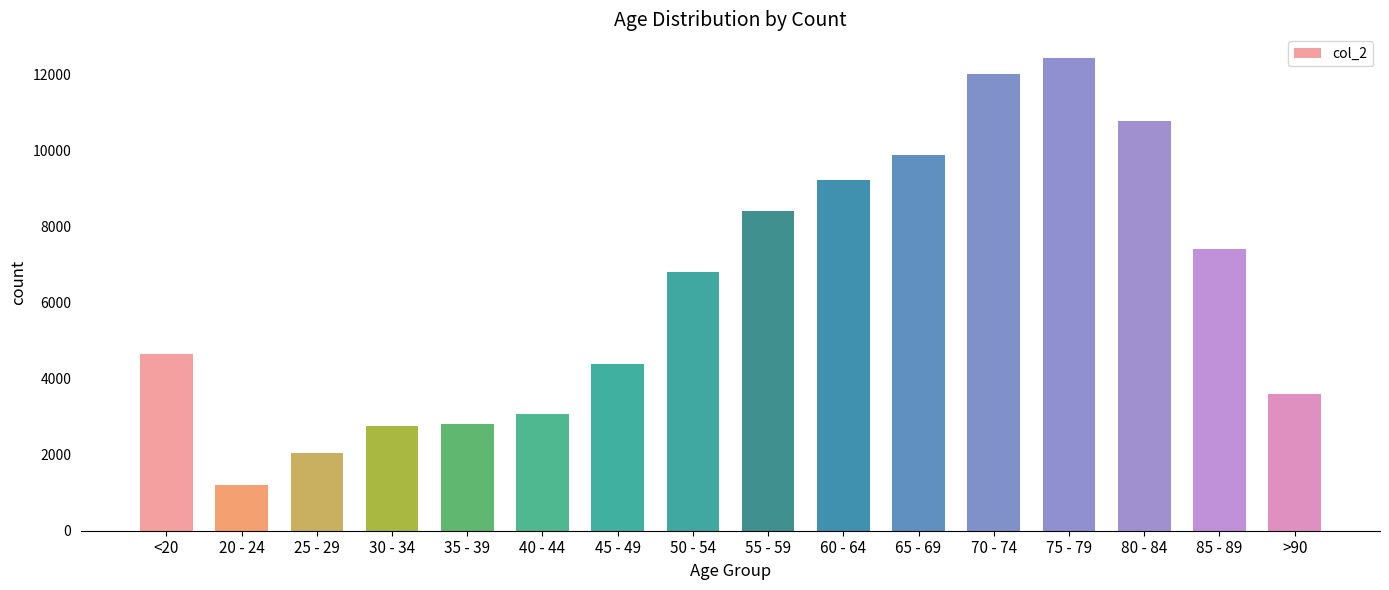

What position from the left is 75 - 79?

13